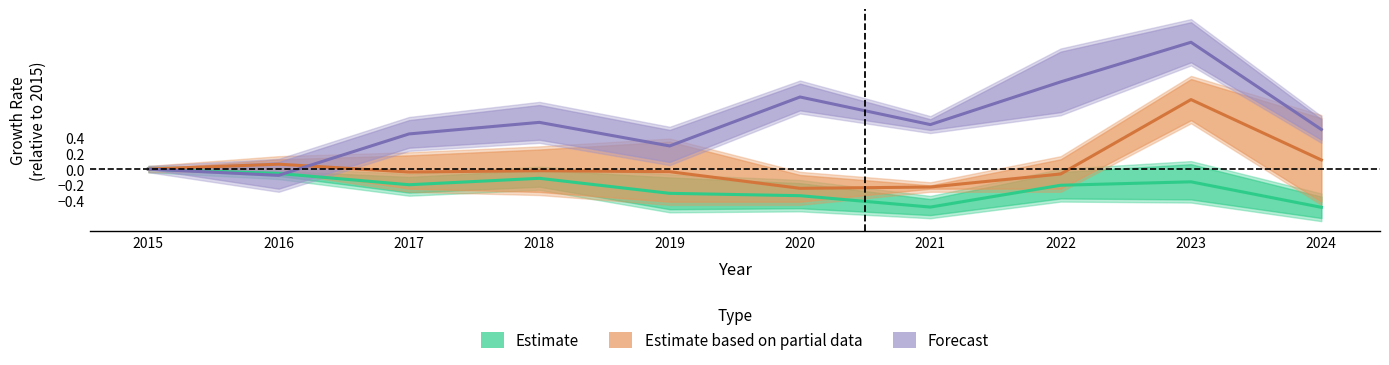

How many series are shown in this chart?

3